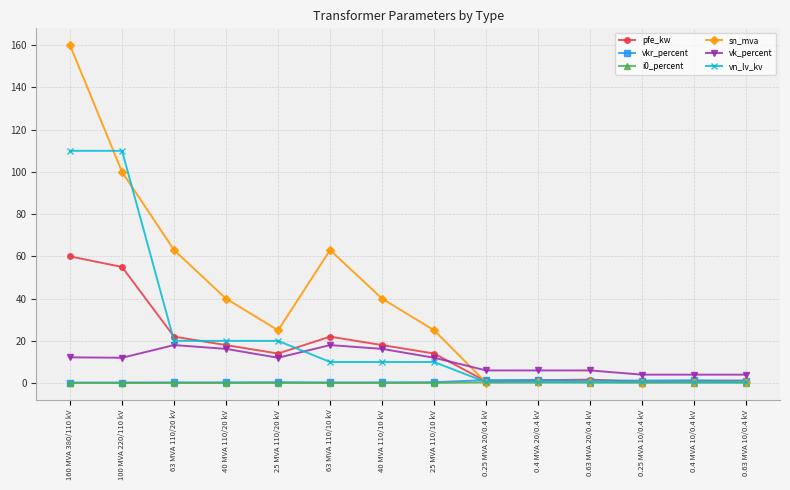

True or false: sn_mva has more than 0 points higher than both neighbors.

True